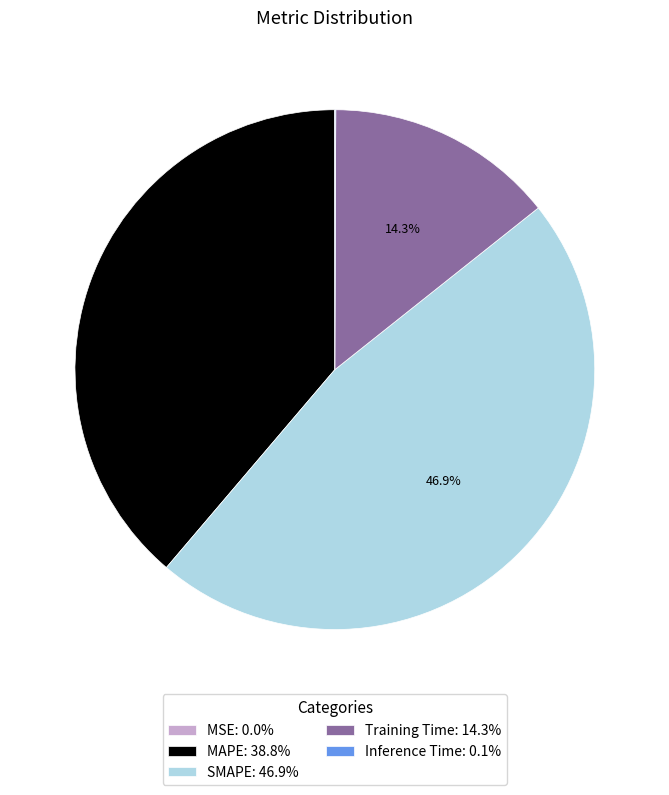

What percentage is NOT represented by MAPE: 38.8%?

61.2%